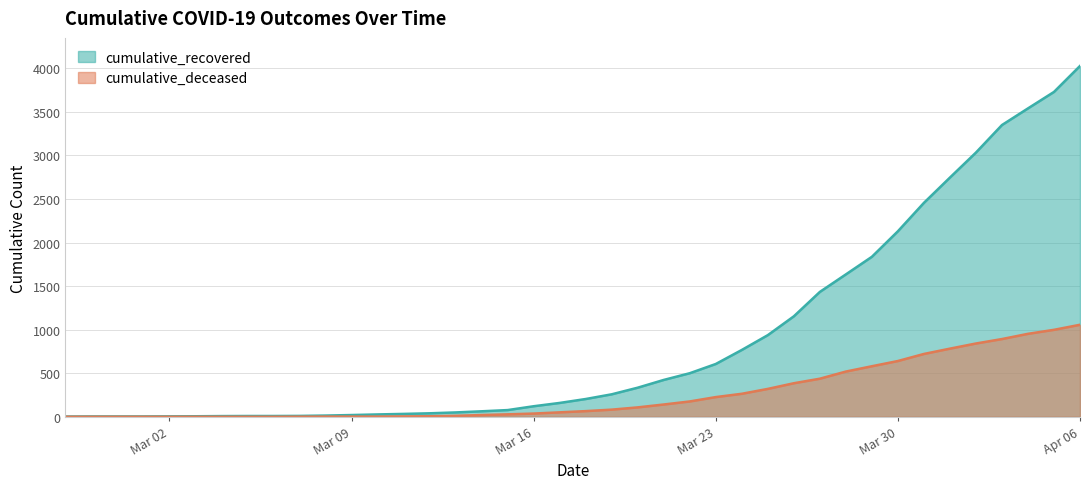

Is it true that cumulative_deceased equals 491 at 2020-02-29?

False